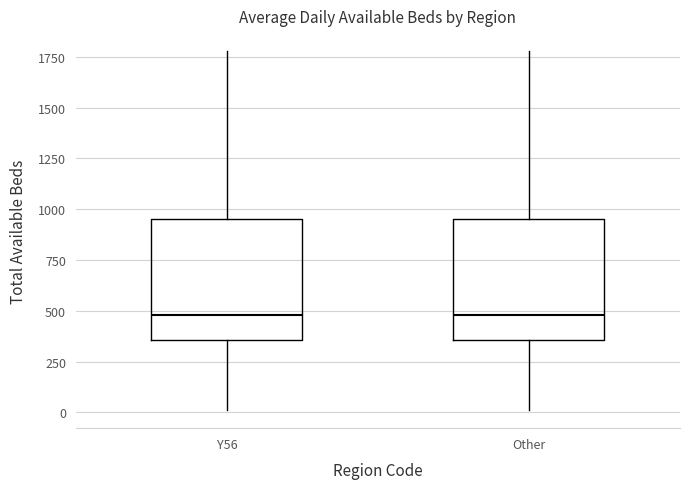

Where does the lower whisker of the box for Y56 end on the y-axis? The values are not printed on the chart, so give them approximately, as read against the axis.

0